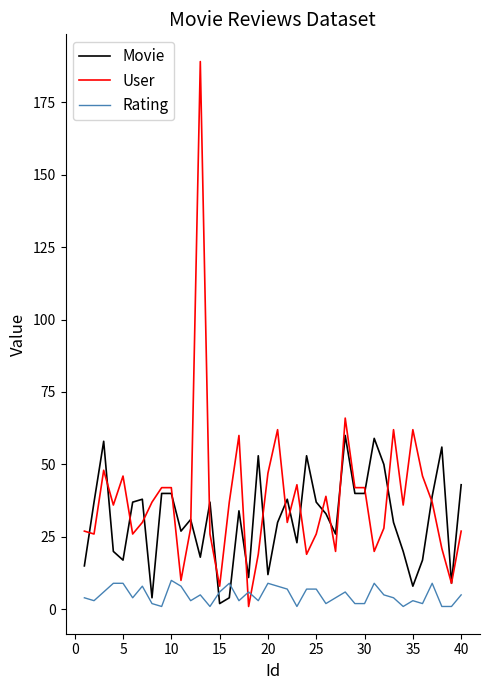

How many lines are shown in the chart?

3